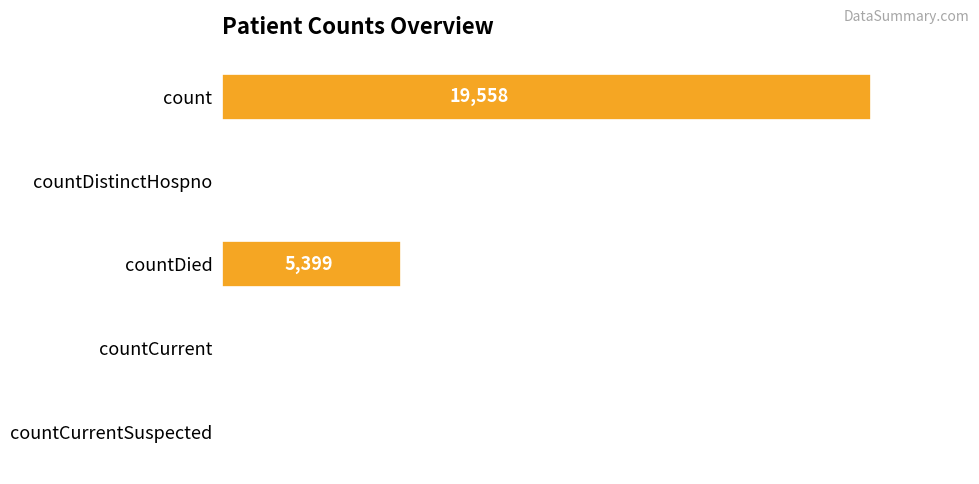

Where is the data nearest to the value 9779?

countDied